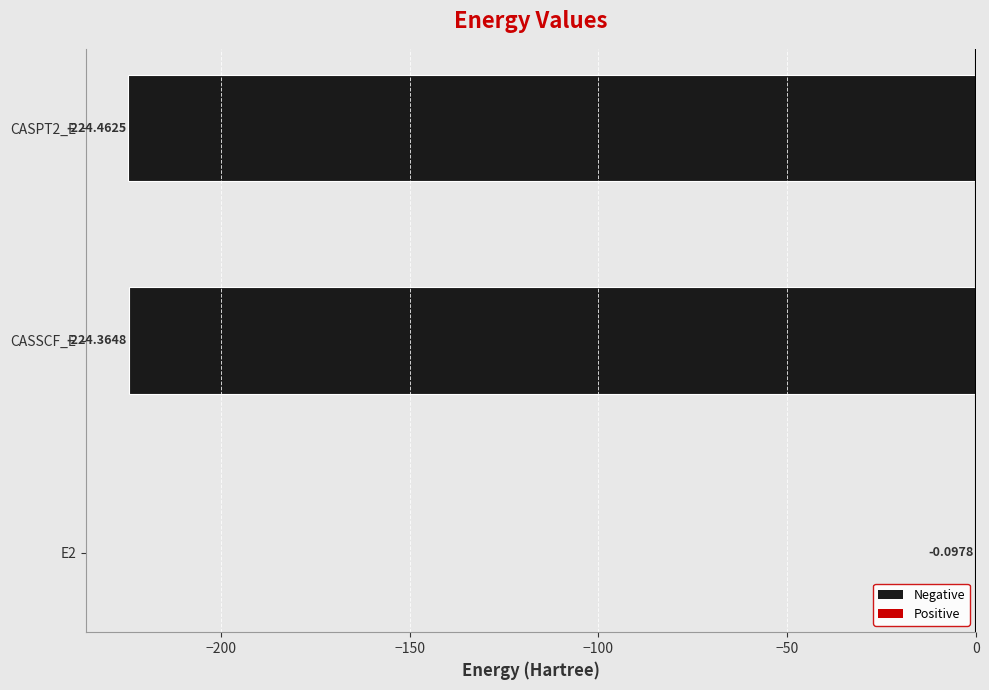

What is the sum of the values at E2 and CASPT2_E?

-224.6